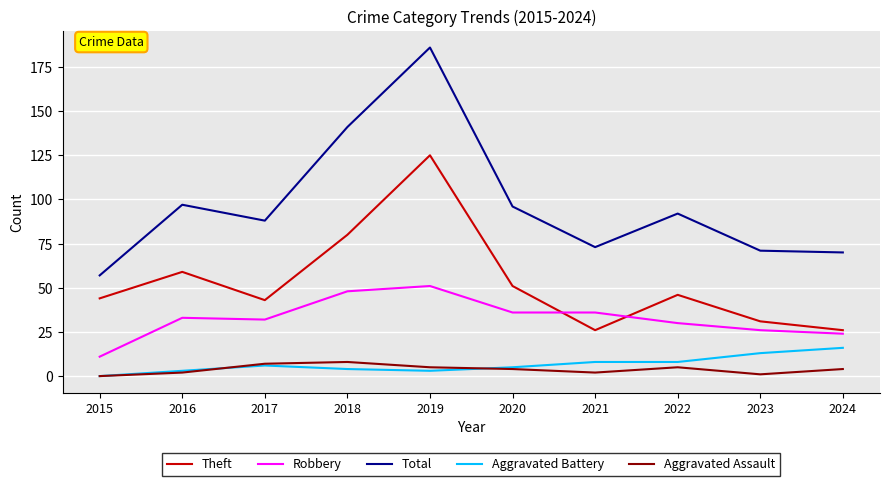

What is the sum of all Total values?

971